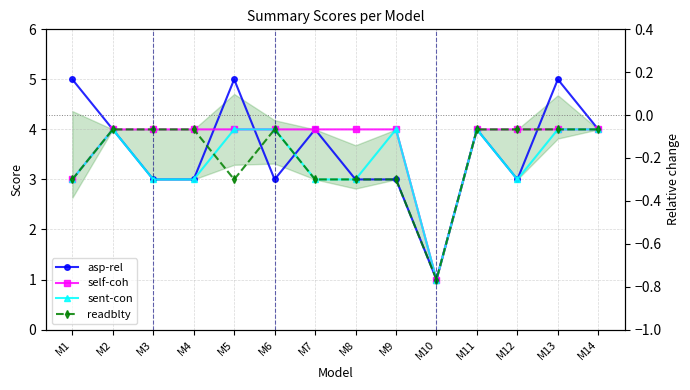

True or false: self-coh has more than 1 points higher than both neighbors.

False